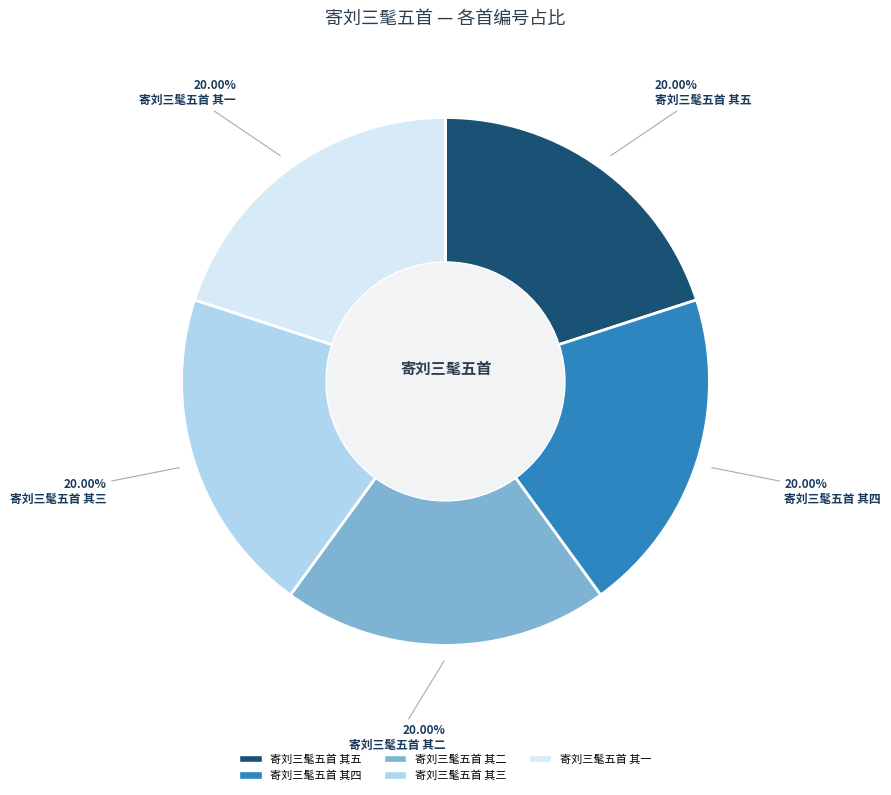

To the nearest percent, what is the combined percentage of 寄刘三髦五首 其四 and 寄刘三髦五首 其一?

40%